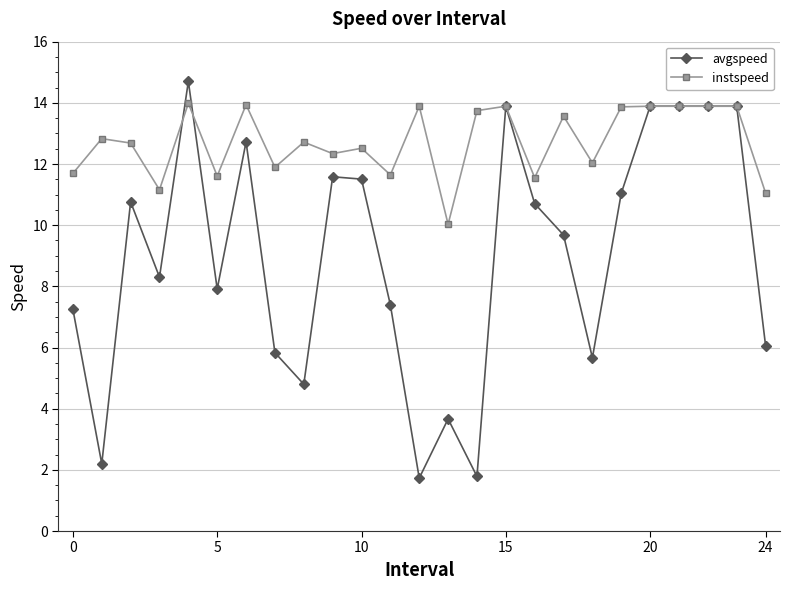

At how many categories does at least one series exceed 2?

25